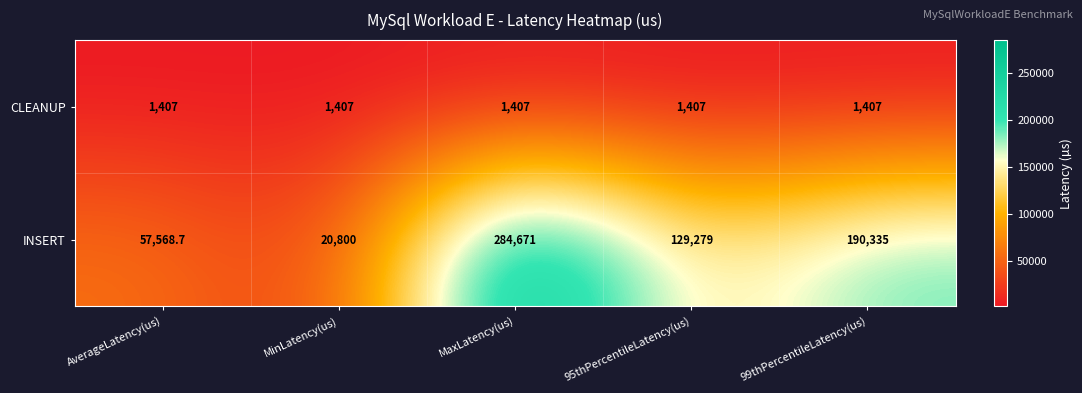

Count the number of categories in the chart.

5